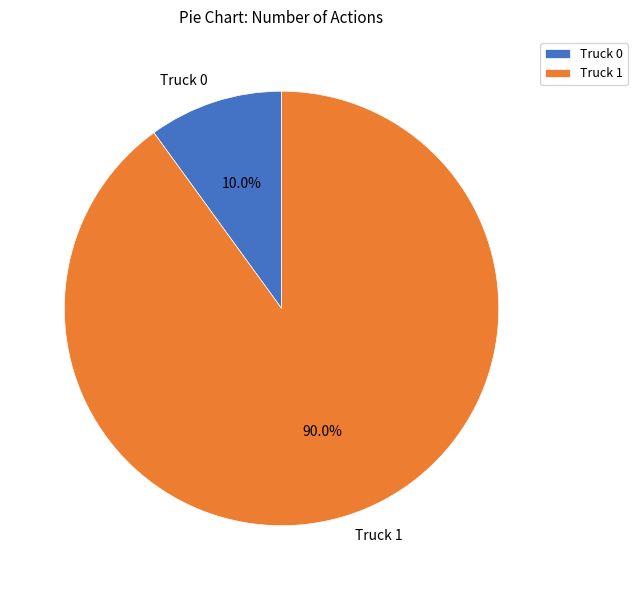

To the nearest percent, what is the difference between the largest and smallest slice percentages?

80%